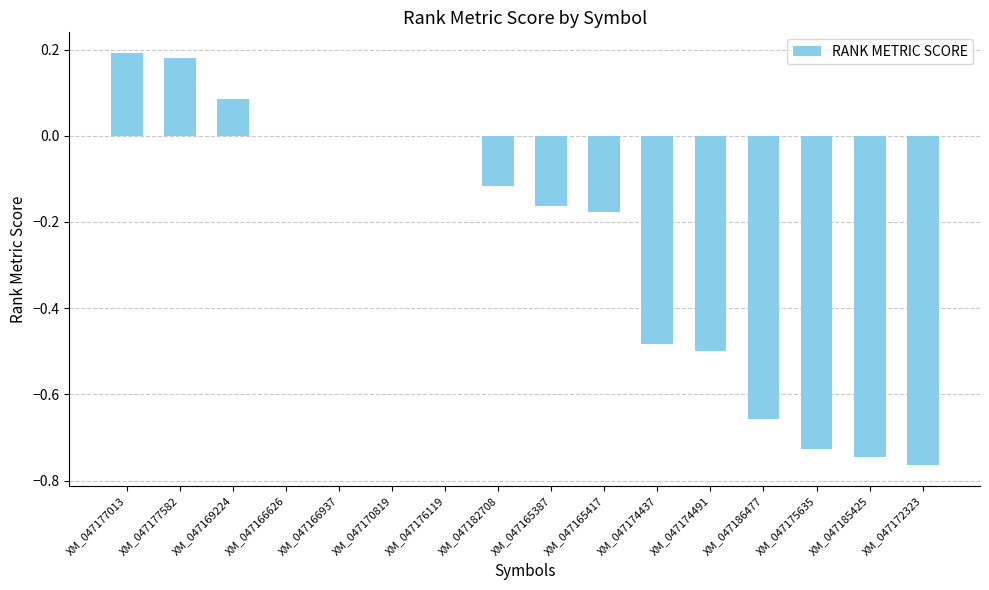

Are the bars horizontal?

No